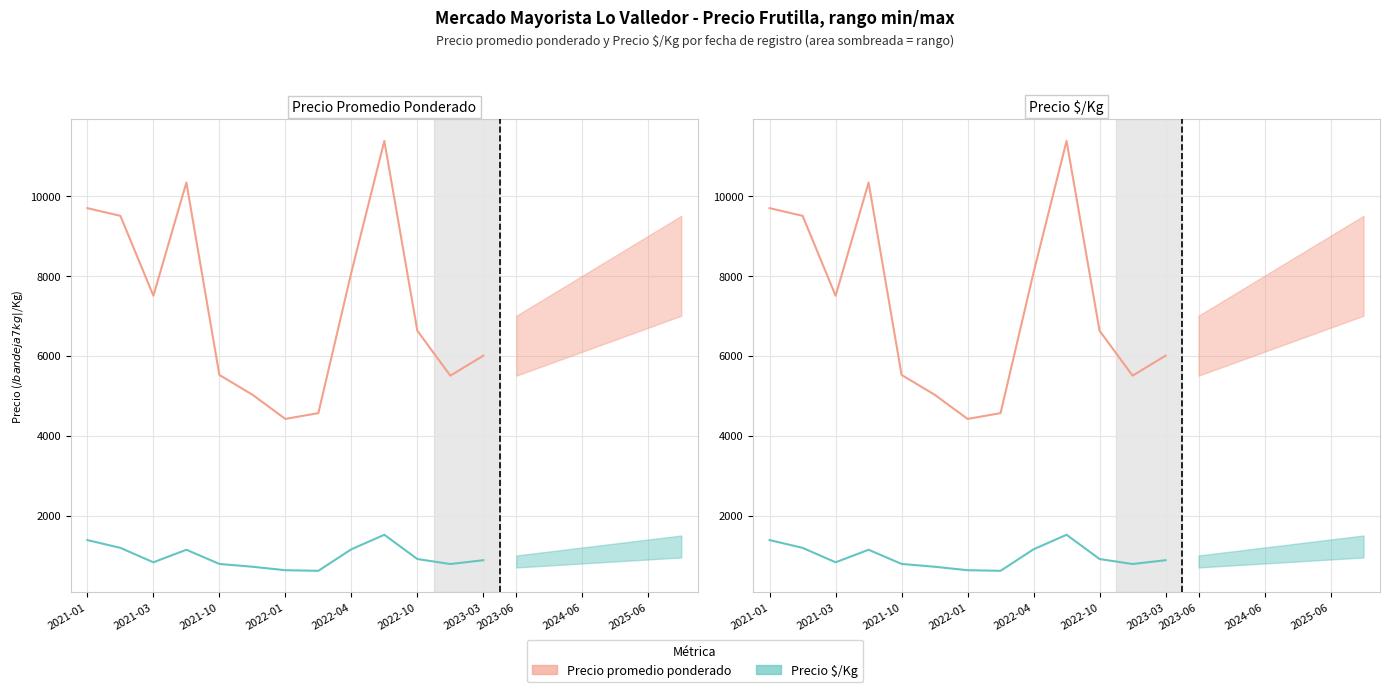

The value of Precio promedio ponderado at 2022-10 is 9042. True or false?

False